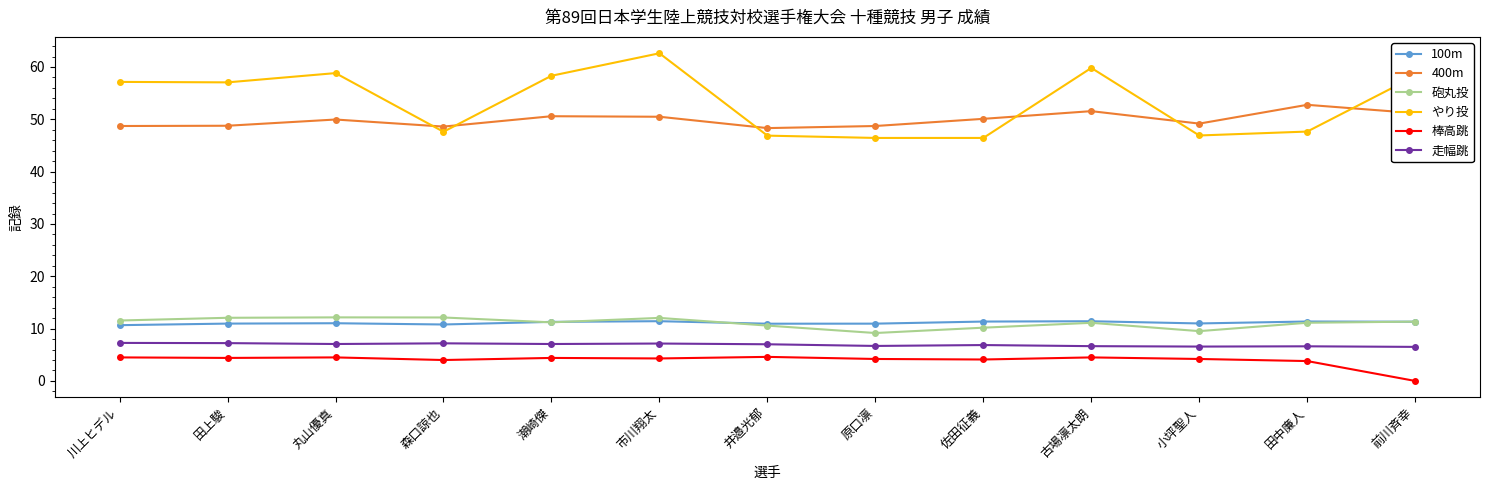

What is the maximum value for 100m?

11.4